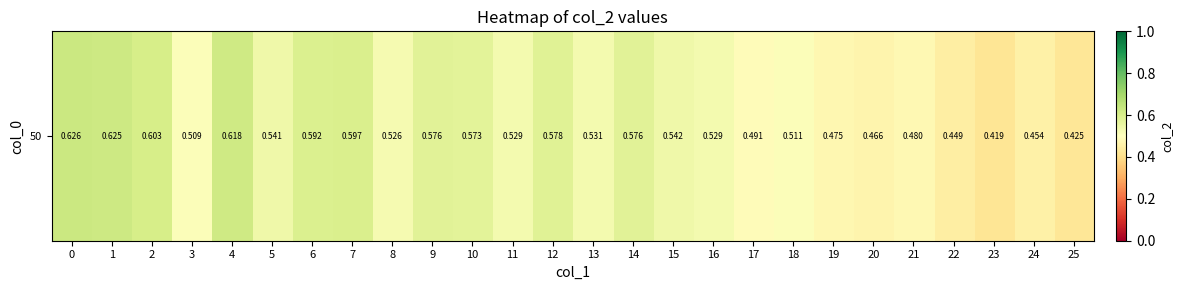

Reading right to left, extract all data points from this chart.

25=0.4	24=0.5	23=0.4	22=0.4	21=0.5	20=0.5	19=0.5	18=0.5	17=0.5	16=0.5	15=0.5	14=0.6	13=0.5	12=0.6	11=0.5	10=0.6	9=0.6	8=0.5	7=0.6	6=0.6	5=0.5	4=0.6	3=0.5	2=0.6	1=0.6	0=0.6